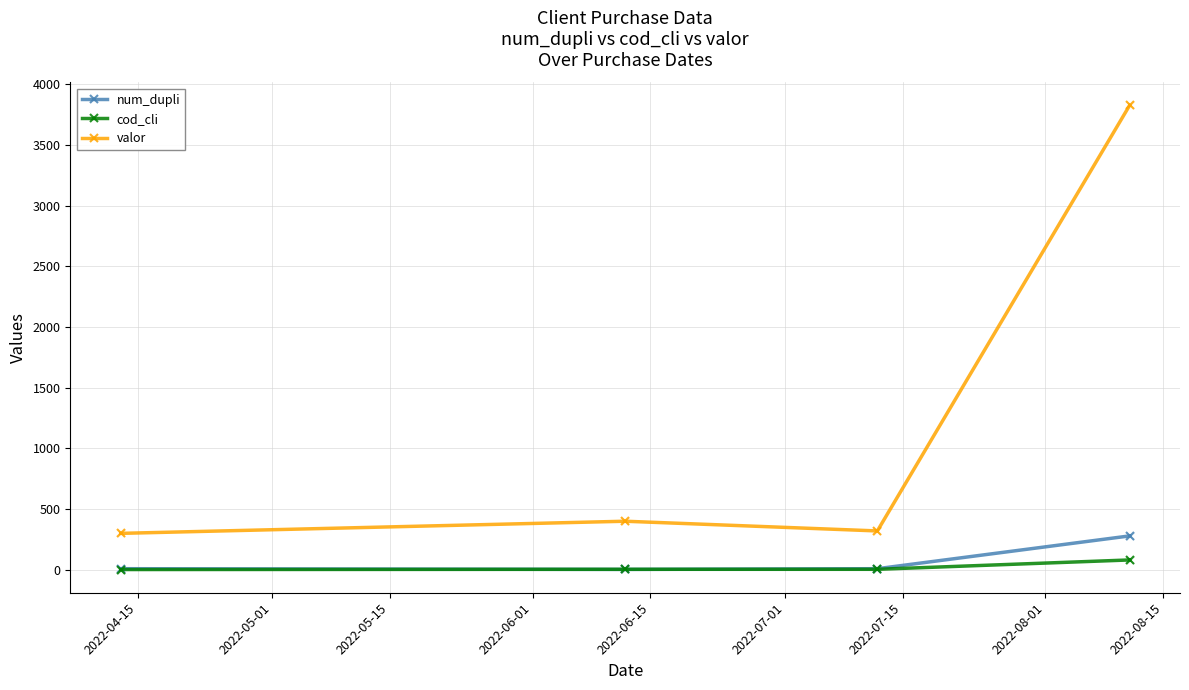

Which series has the largest range (max minus min)?

valor